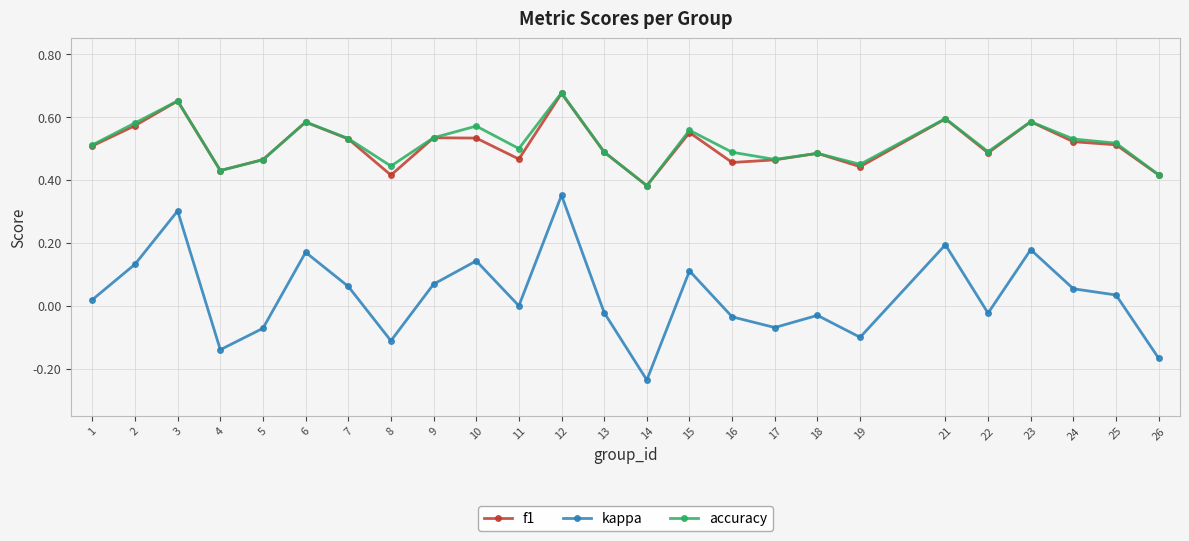

At which category is the sum across all series the highest?

12